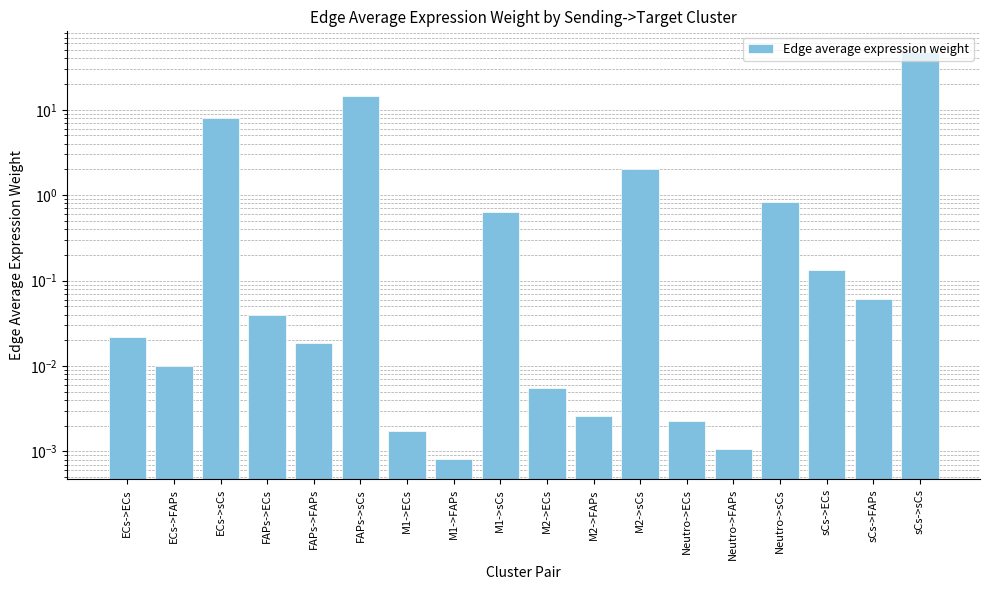

The chart shows a value of 0.0 at M2->ECs. True or false?

True